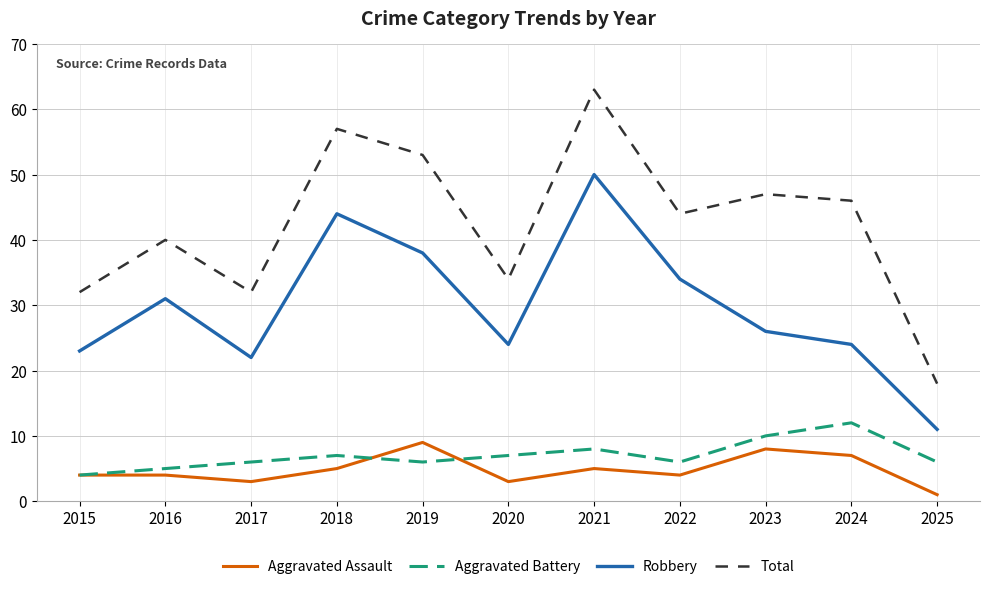

List the series in order of their peak value, highest first.

Total, Robbery, Aggravated Battery, Aggravated Assault